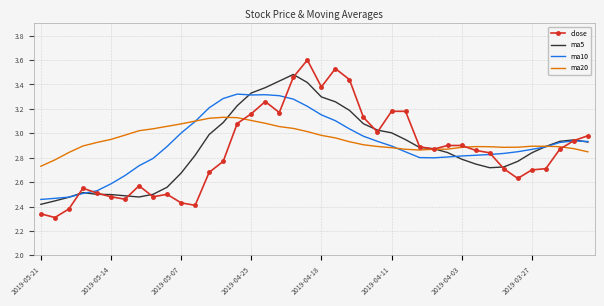

After their last crossing, which series has the higher values: ma10 or close?

close